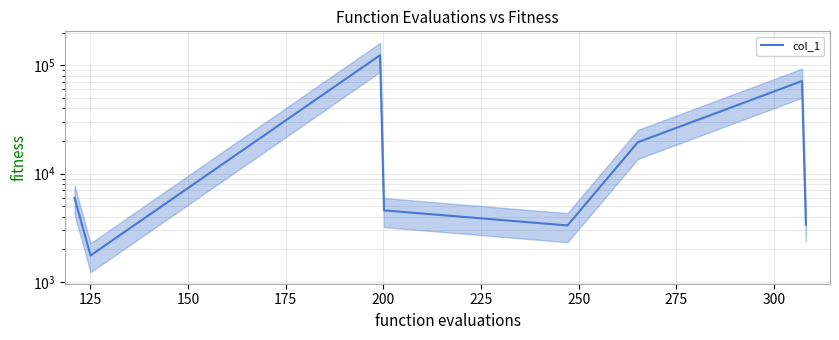

What is the average value?

29331.5